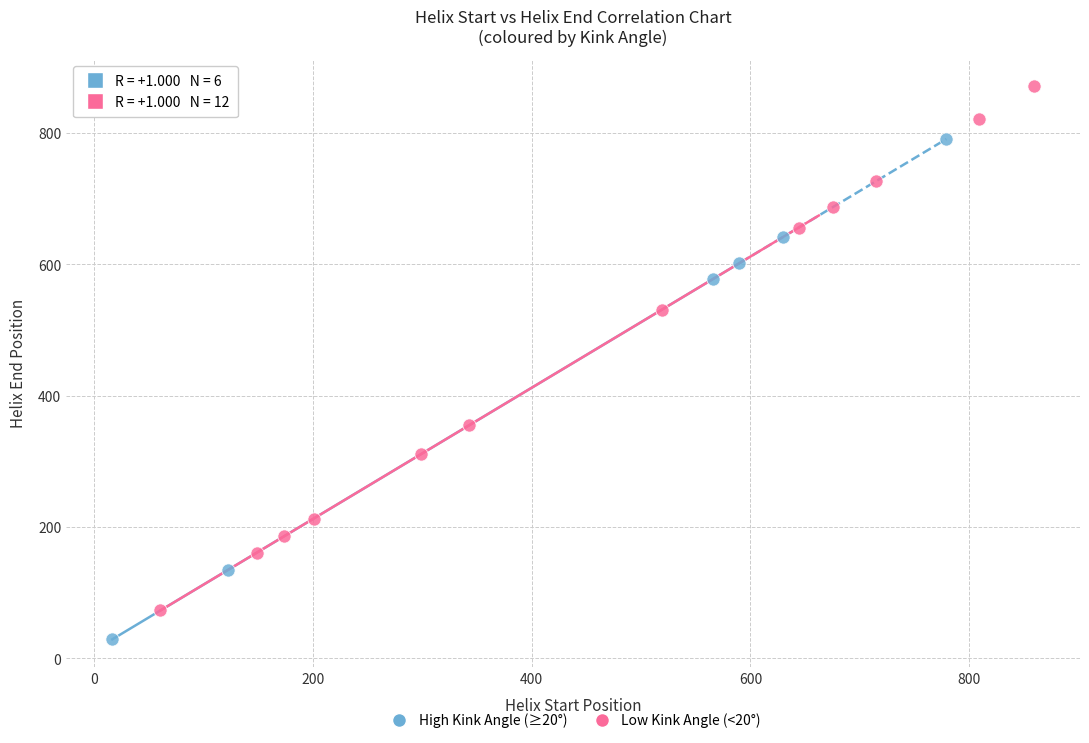

Which series contains the highest Y value?

Low Kink Angle (<20°)